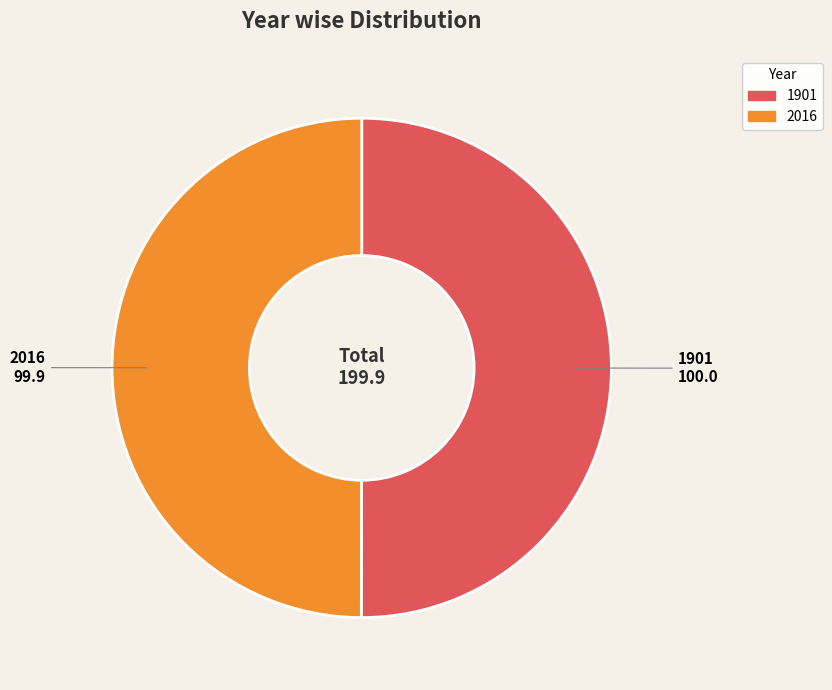

Count the number of slices in the pie.

2